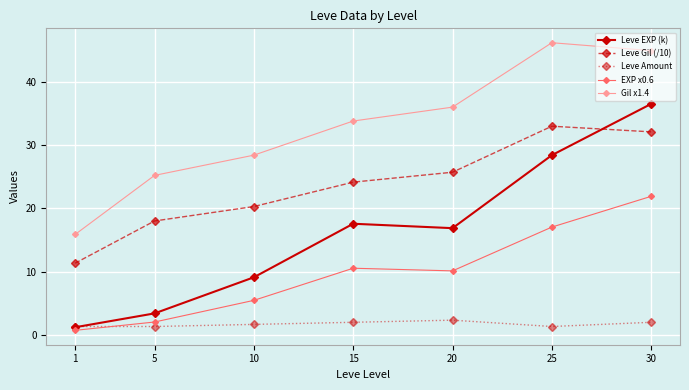

Reading right to left, list all the values displayed in this chart.

Leve EXP (k): 30=36.5	25=28.4	20=16.9	15=17.6	10=9.1	5=3.4	1=1.2
Leve Gil (/10): 30=32.1	25=33.0	20=25.7	15=24.1	10=20.3	5=18.0	1=11.3
Leve Amount: 30=2.0	25=1.3	20=2.3	15=2.0	10=1.7	5=1.3	1=1.3
EXP x0.6: 30=21.9	25=17.0	20=10.1	15=10.5	10=5.5	5=2.0	1=0.7
Gil x1.4: 30=44.9	25=46.2	20=36.0	15=33.8	10=28.4	5=25.2	1=15.9